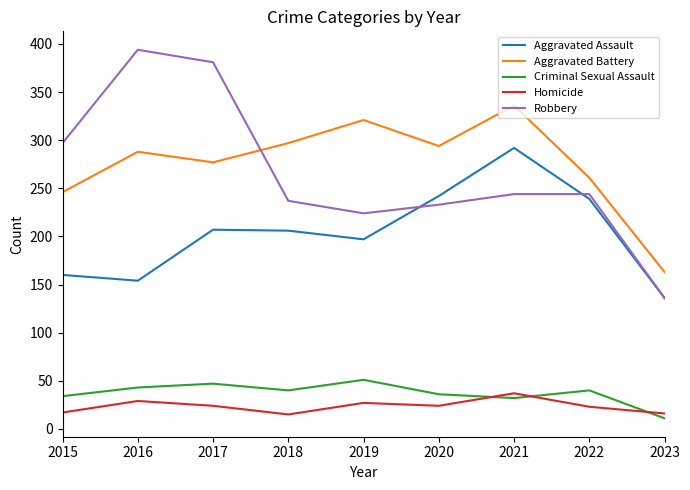

What is the spread (max minus min) of values at 2022?

238